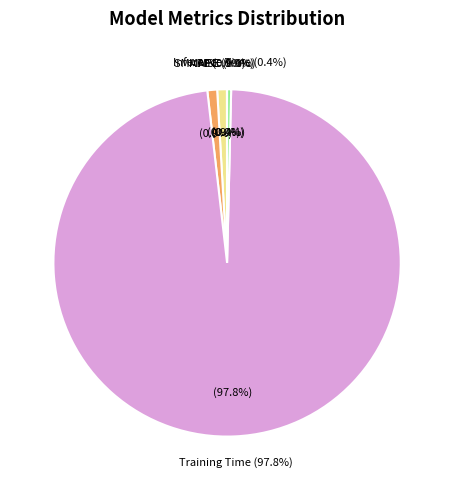

What is the smallest slice in the pie chart?

MSE